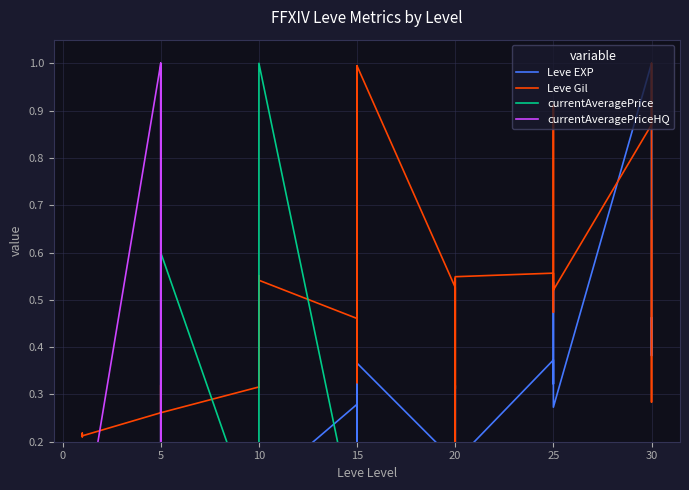

How many data points does each series have?

40